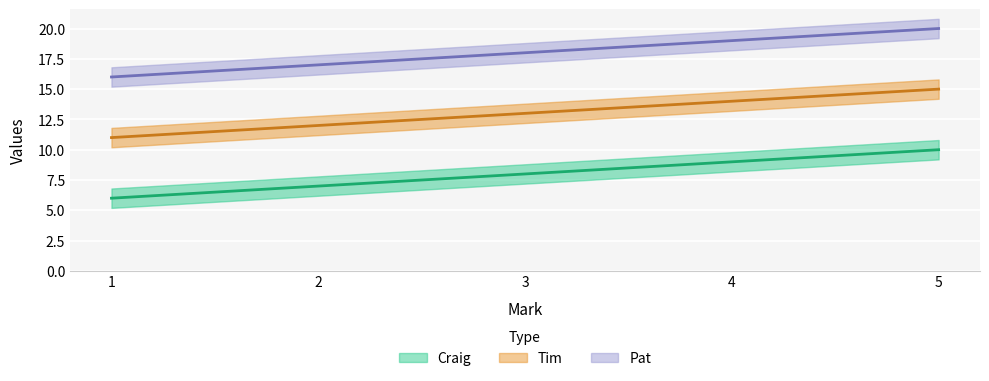

At how many categories does at least one series exceed 11?

5